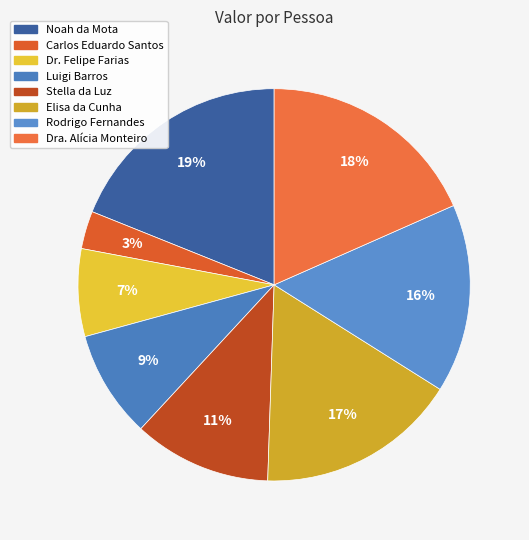

Between Dra. Alícia Monteiro and Stella da Luz, which is larger?

Dra. Alícia Monteiro